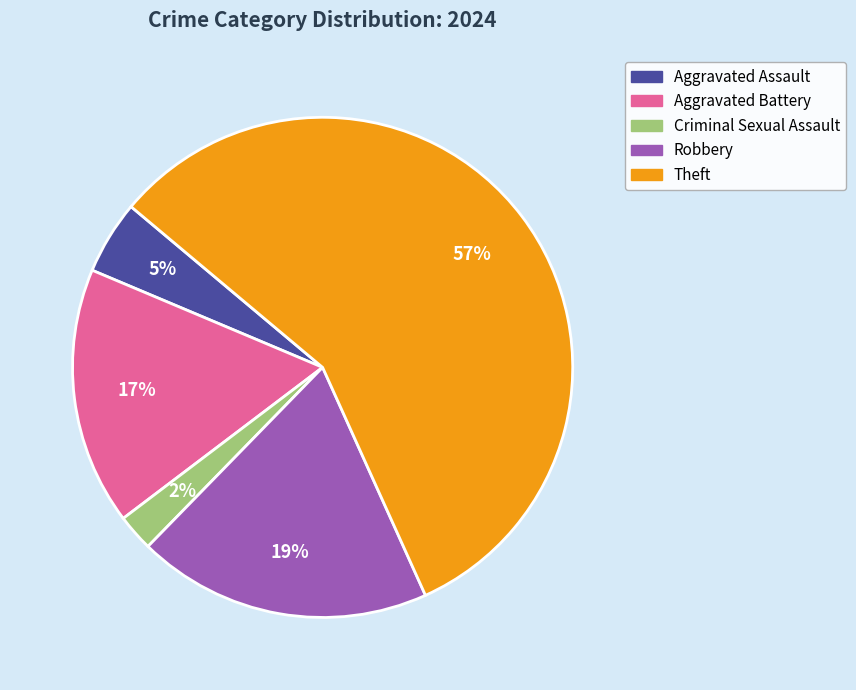

To the nearest percent, what is the average slice percentage?

20%